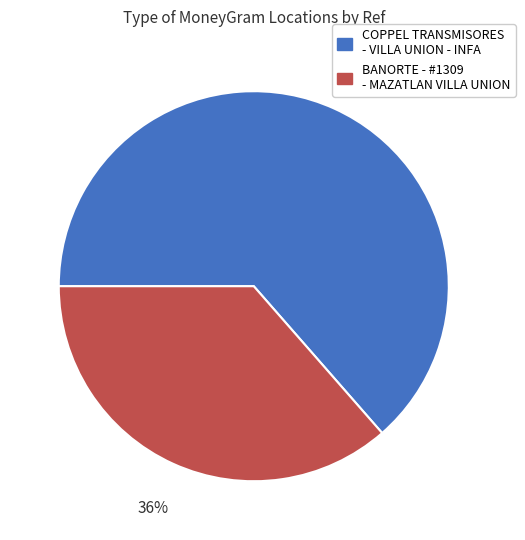

To the nearest percent, what is the average slice percentage?

50%